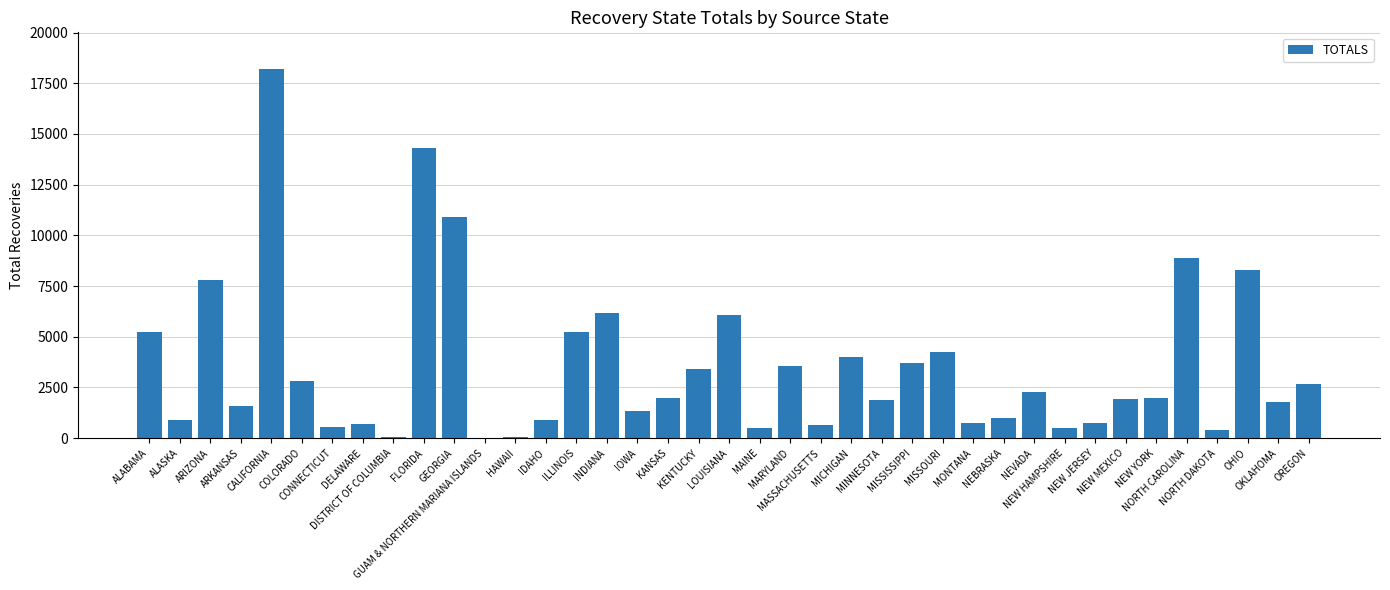

What is the sum of all values?

137906